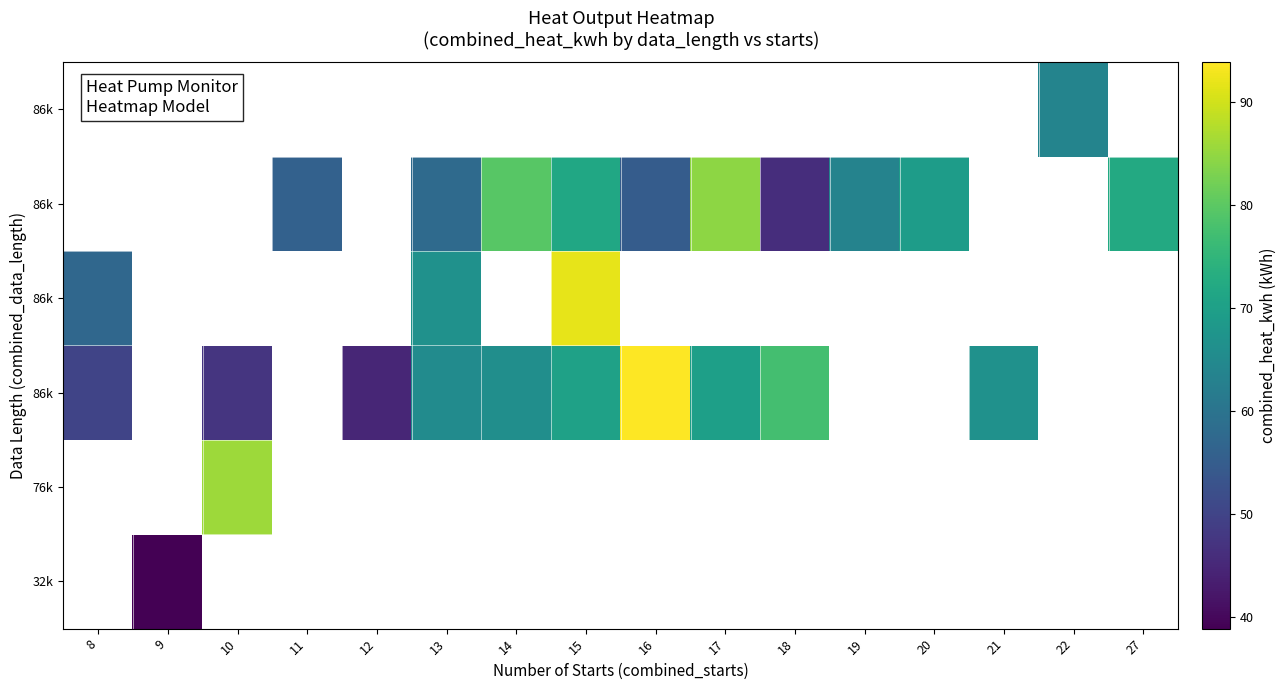

What is the greatest value displayed?

93.9